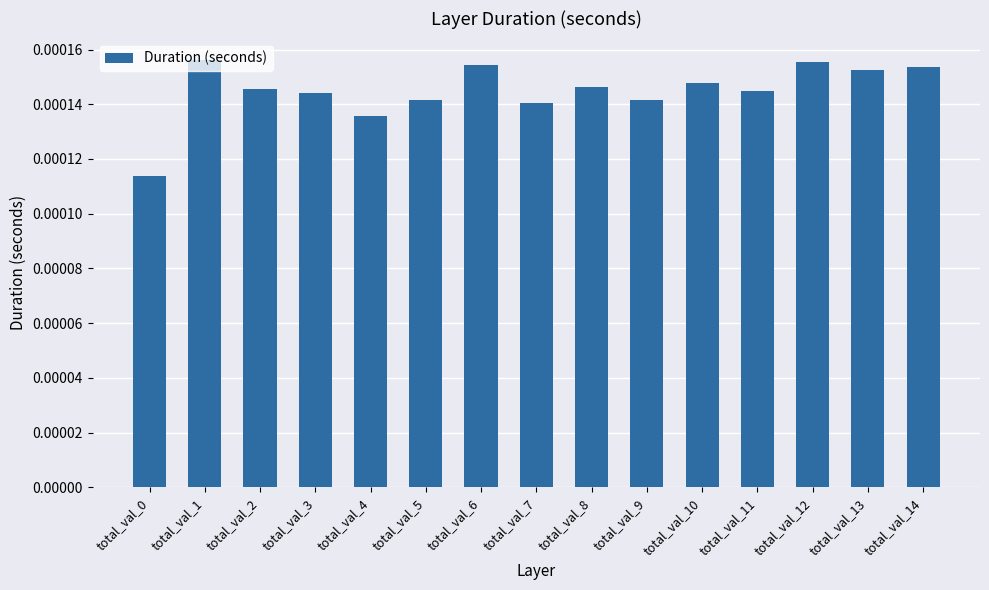

Does the chart contain stacked bars?

No